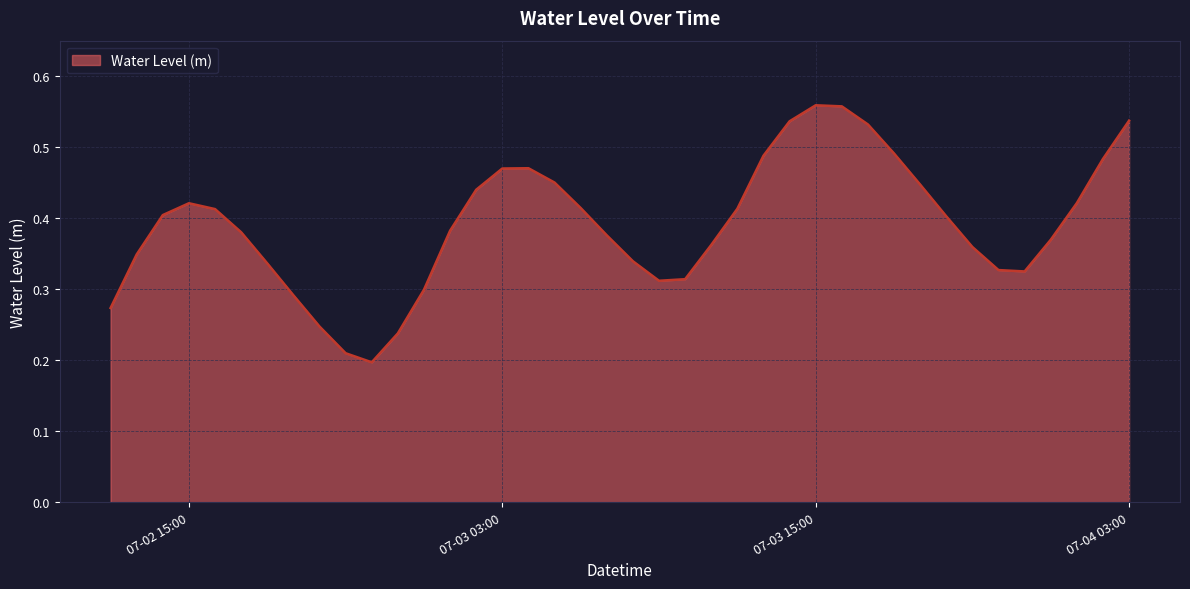

The value at 07-03 15:00 is 0.7. True or false?

False